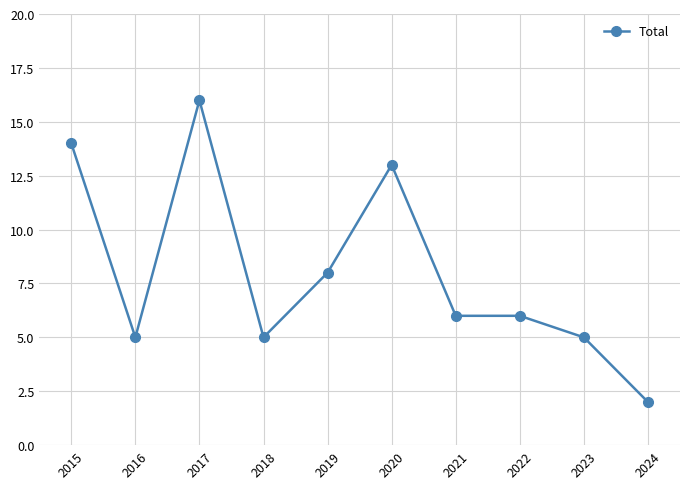

Where does the data first go above 6?

2015